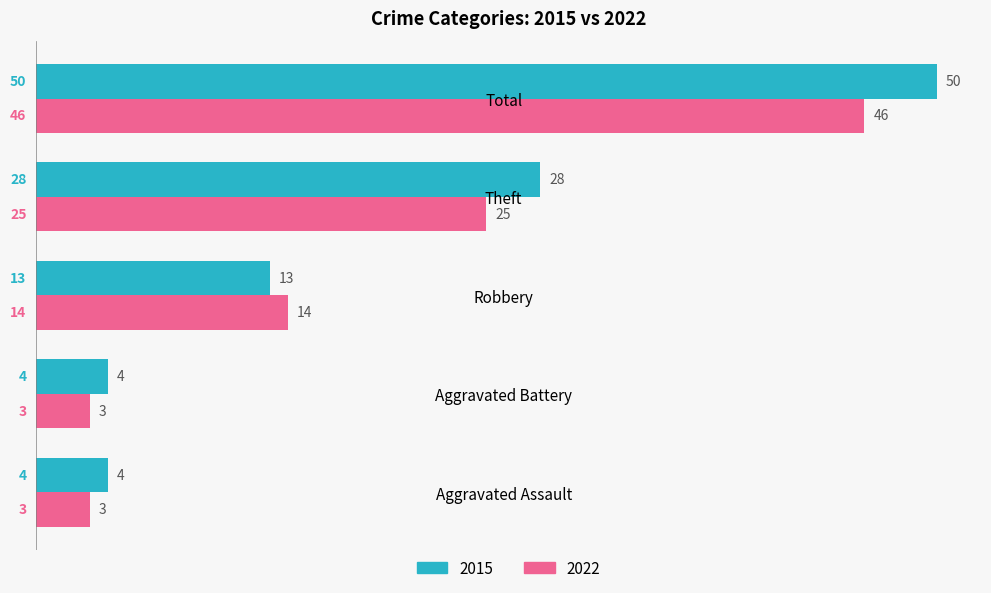

Rank the series at Robbery from highest to lowest value.

2022, 2015